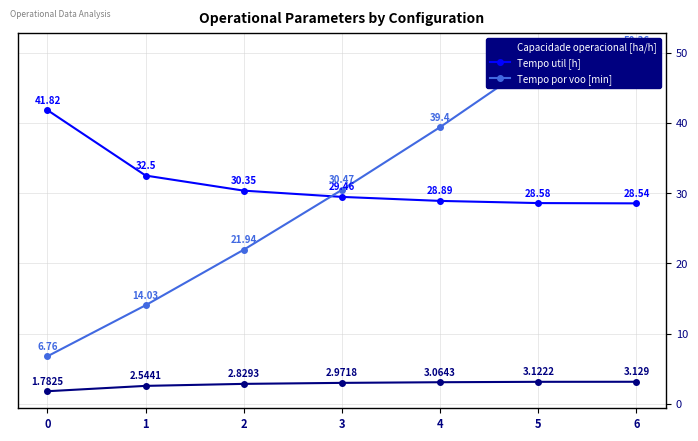

What is the total value across all series at 1?

49.1